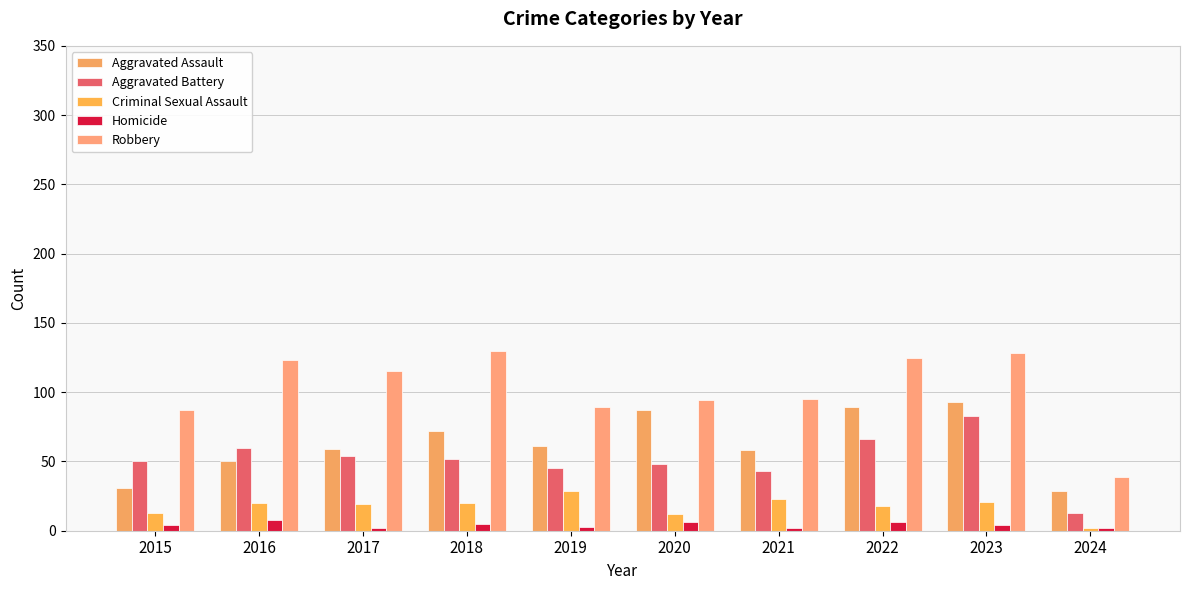

Is it true that Homicide equals 7 at 2023?

False